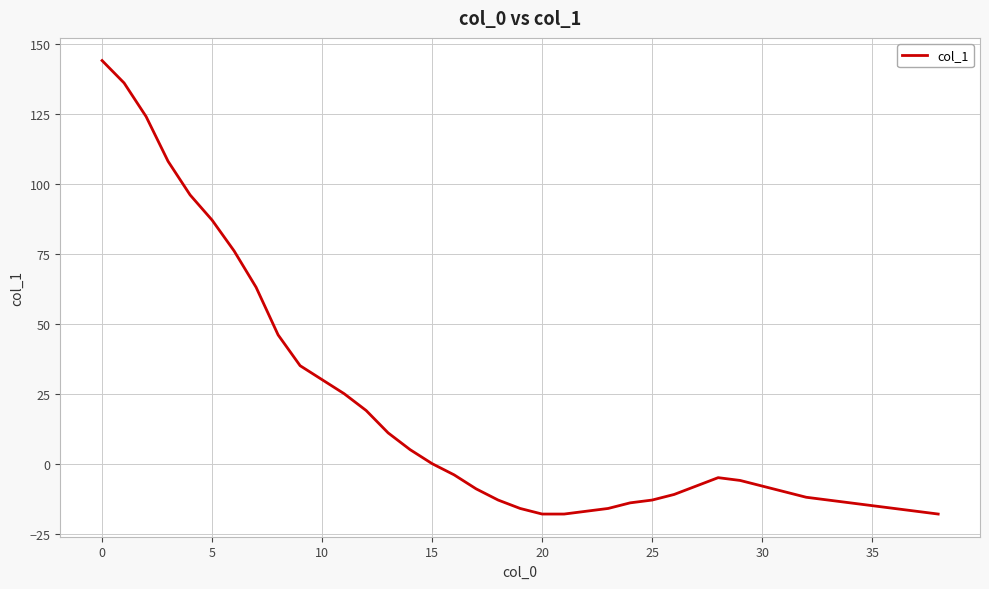

What is the minimum value shown in the chart?

-18